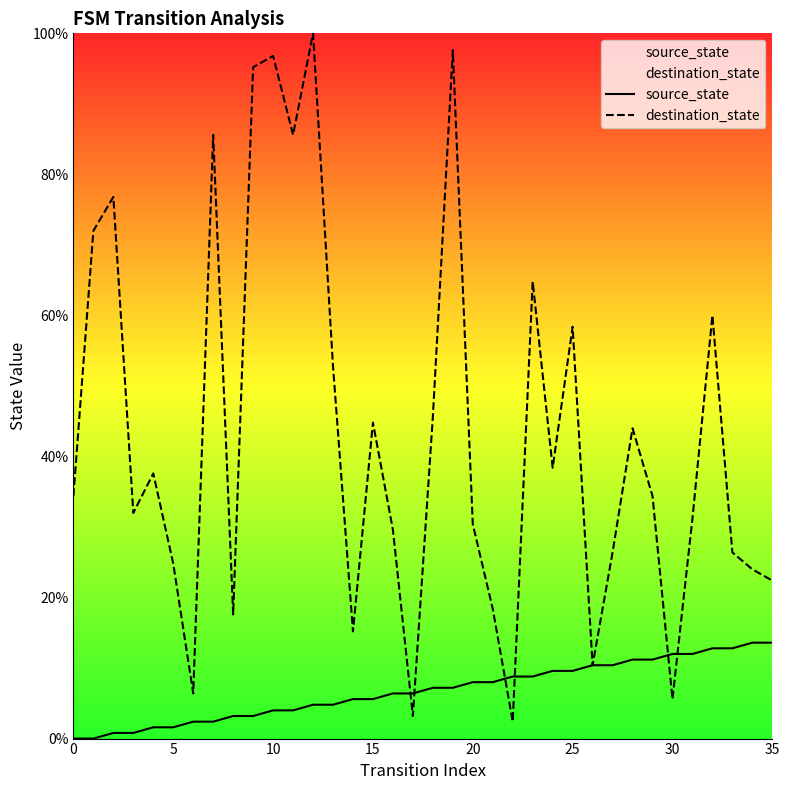

What is the difference between the maximum and minimum values in the destination_state series?

97.6